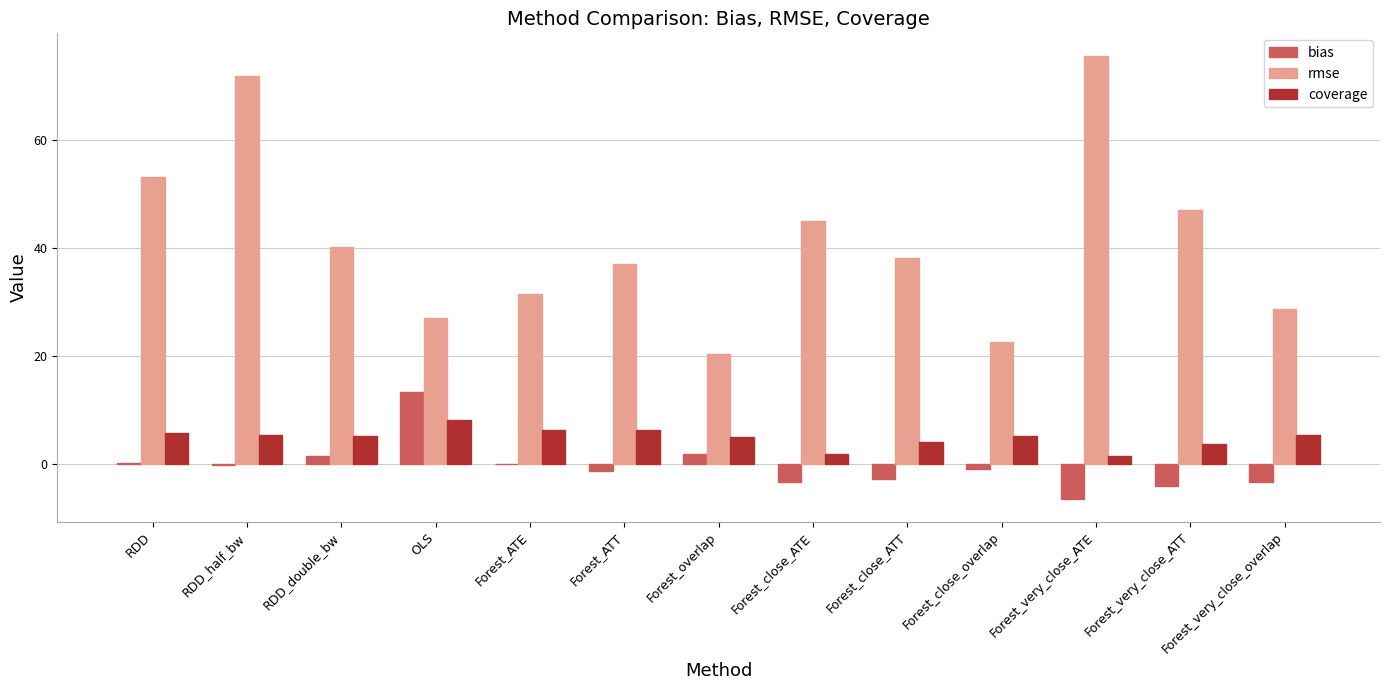

Which series changed the most between Forest_very_close_ATT and Forest_very_close_overlap?

rmse